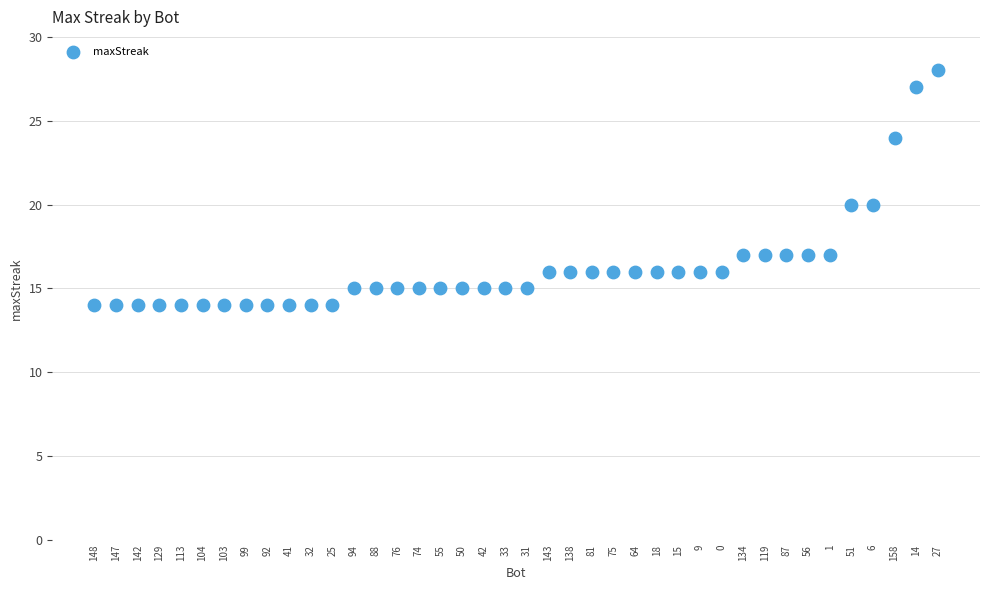

What is the range of Y values (max minus min)?

14